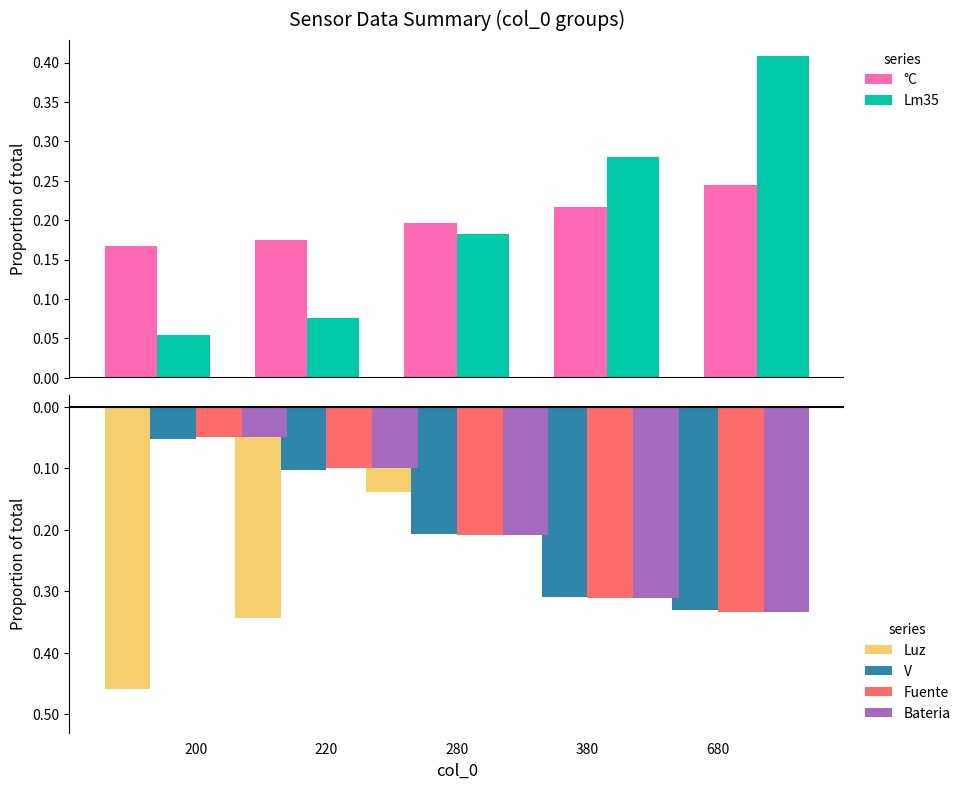

How many °C values are between 0 and 1?

5